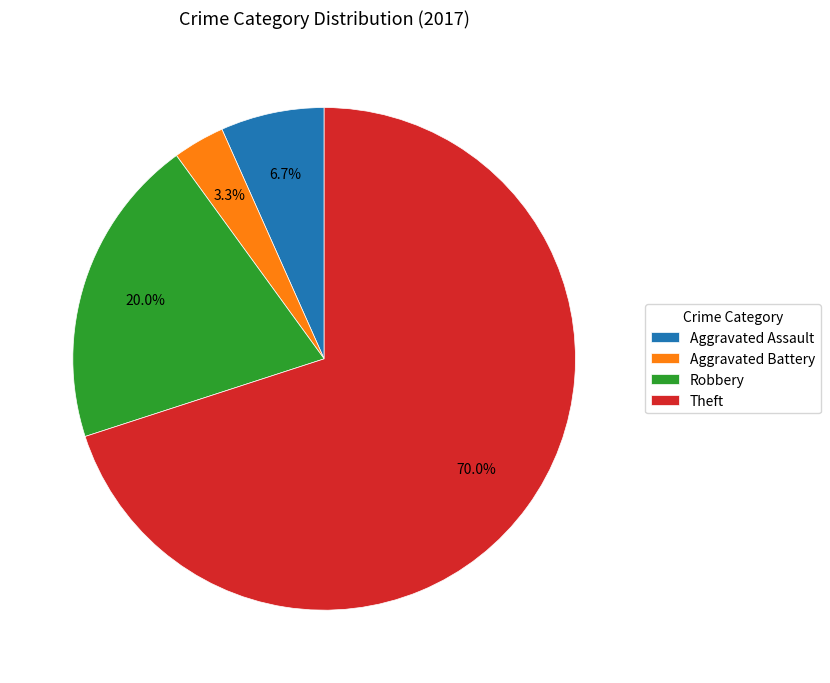

What percentage is the Aggravated Battery slice, to the nearest percent?

3%